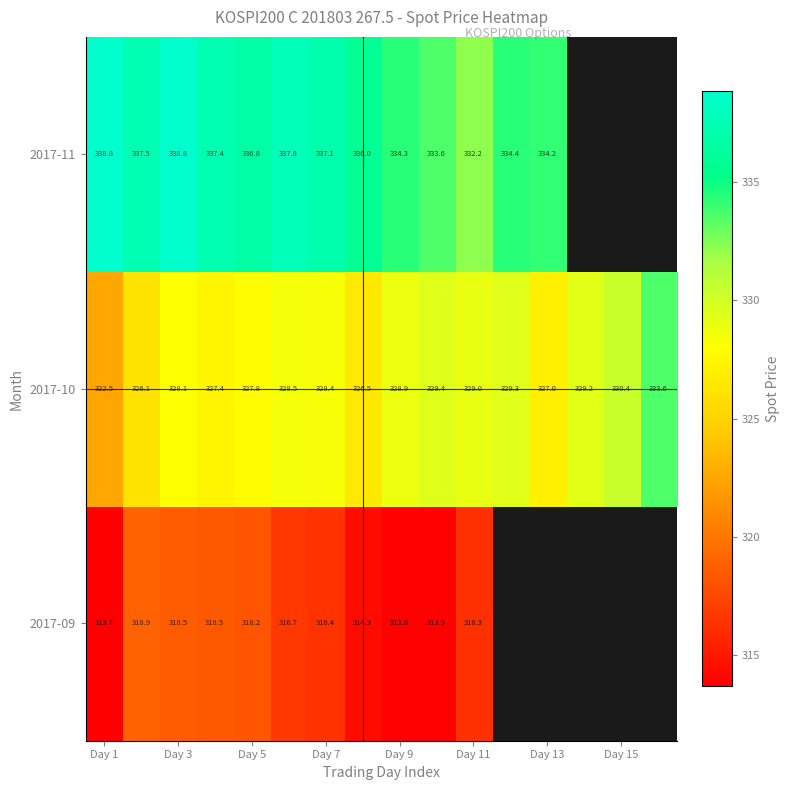

Is the value of 2017-09 at Day 3 greater than the value of 2017-11 at Day 5?

No